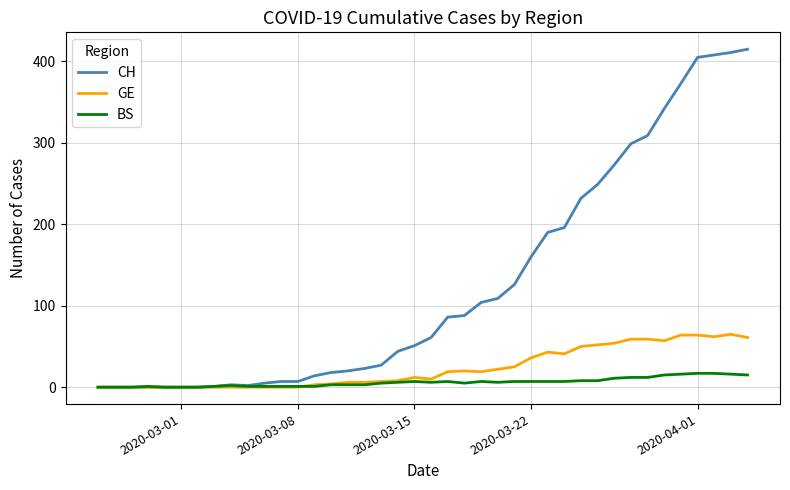

How many lines are shown in the chart?

3